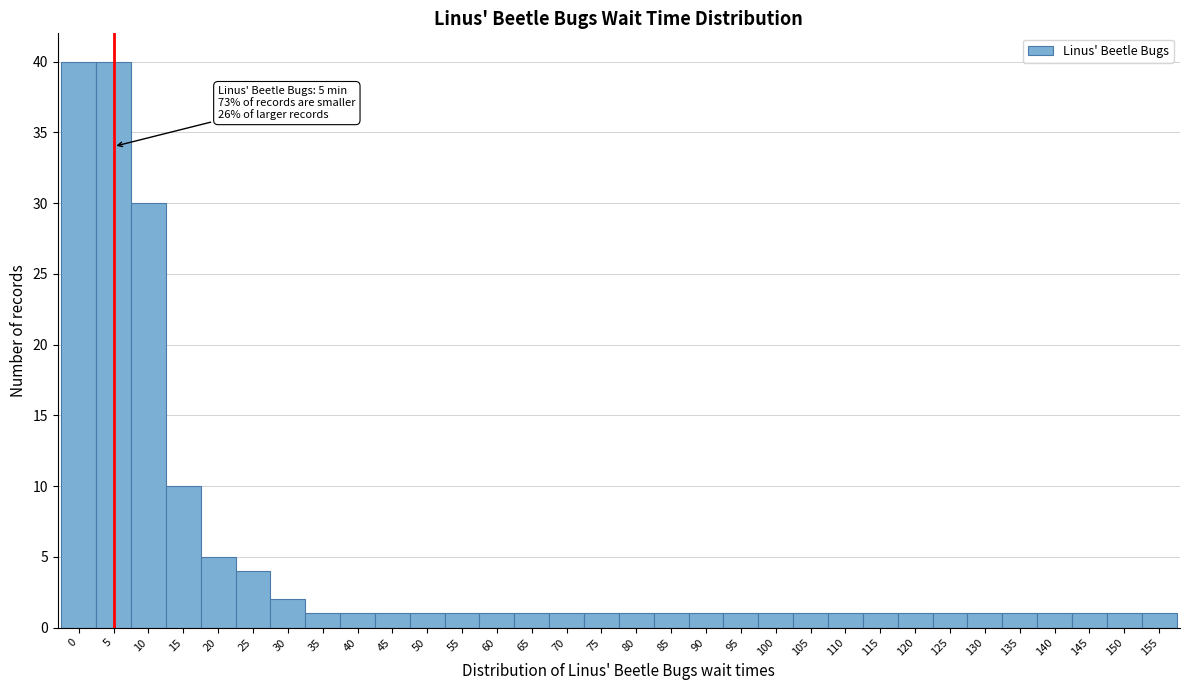

The chart shows a value of 1 at 105. True or false?

True